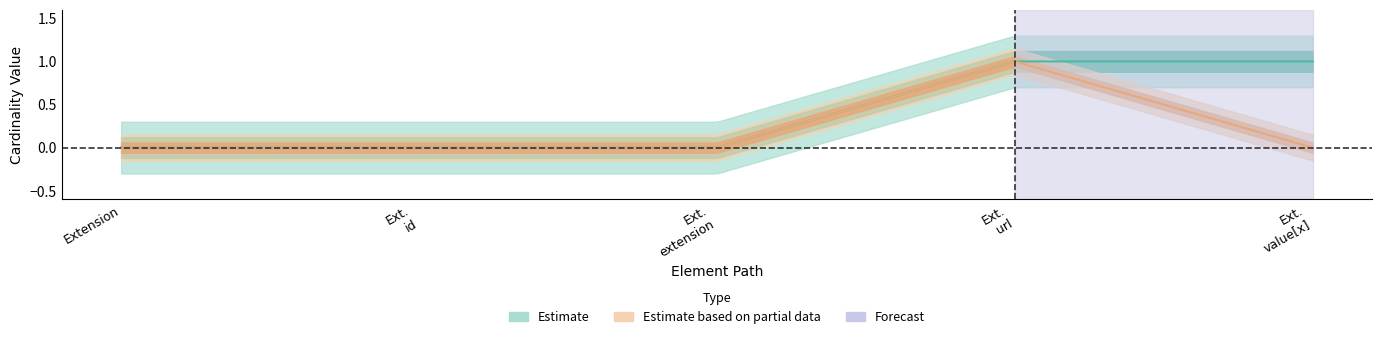

How many Min values are between 0 and 1?

5